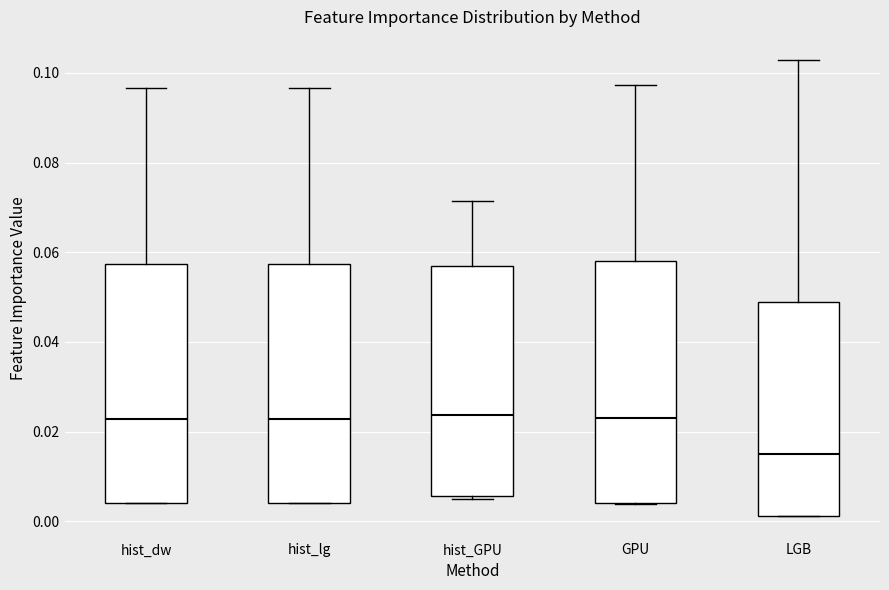

Where does the median line of the box for LGB sit on the y-axis? The values are not printed on the chart, so give them approximately, as read against the axis.

0.016